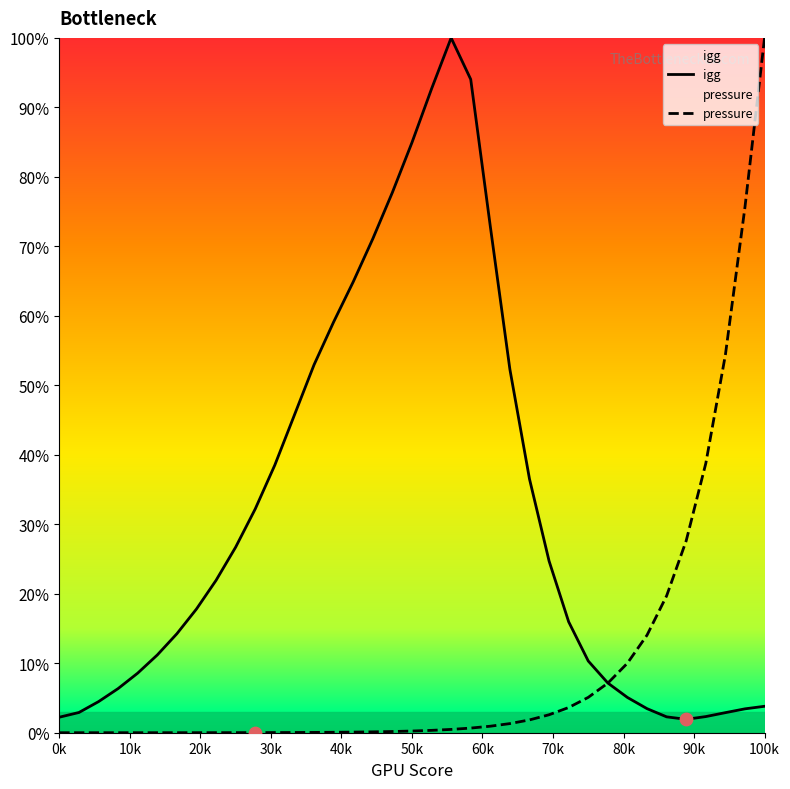

At which category is the sum across all series the highest?

100k